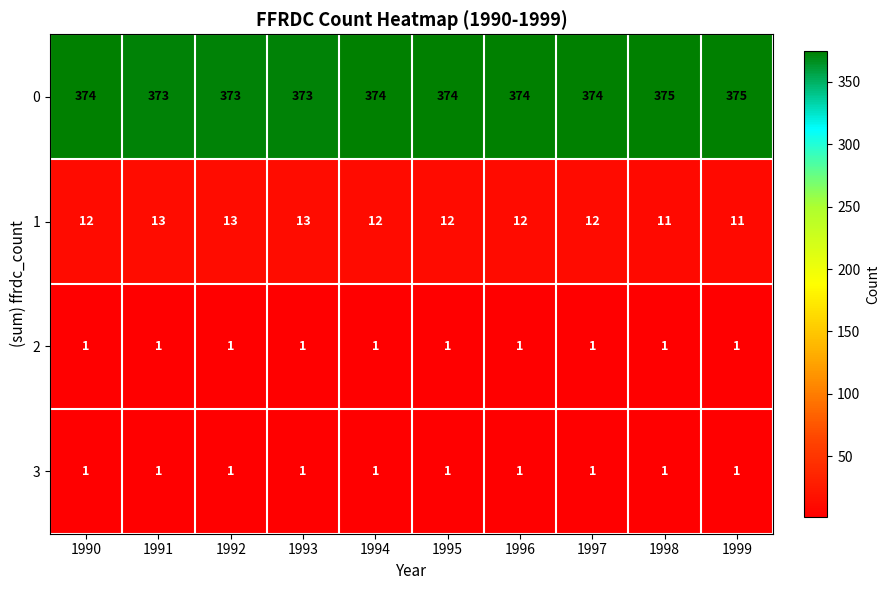

What is the sum of all 3 values?

10